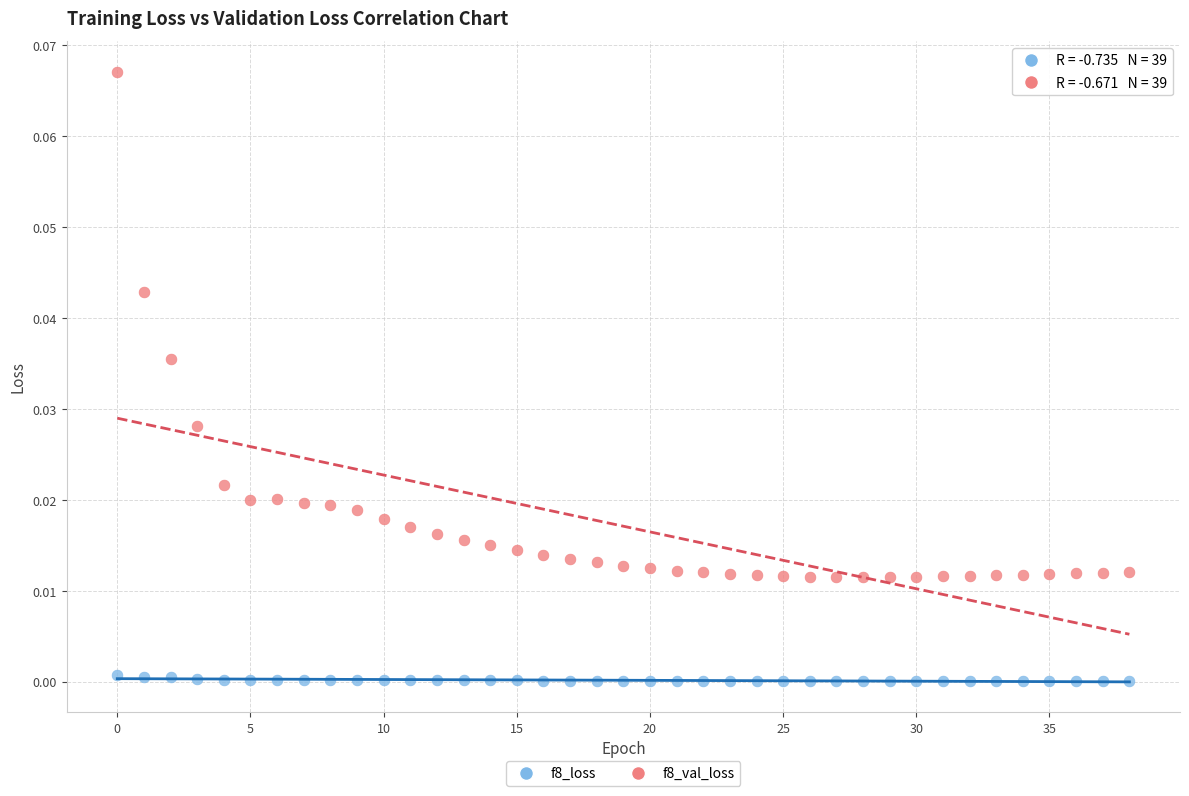

What are all the series names shown in the legend?

f8_loss, f8_val_loss